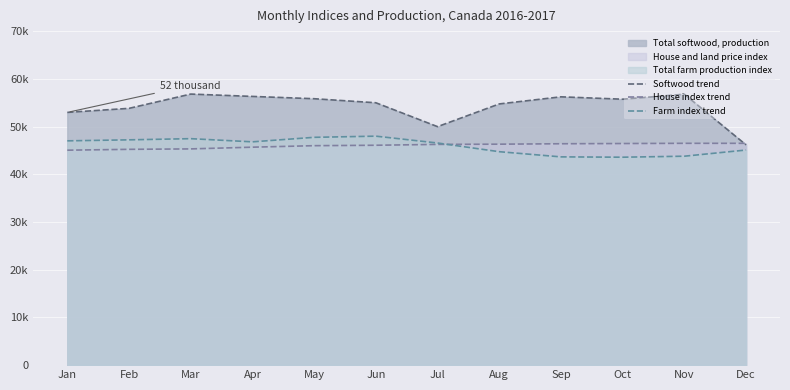

True or false: Softwood trend and Farm index trend intersect in this chart.

False